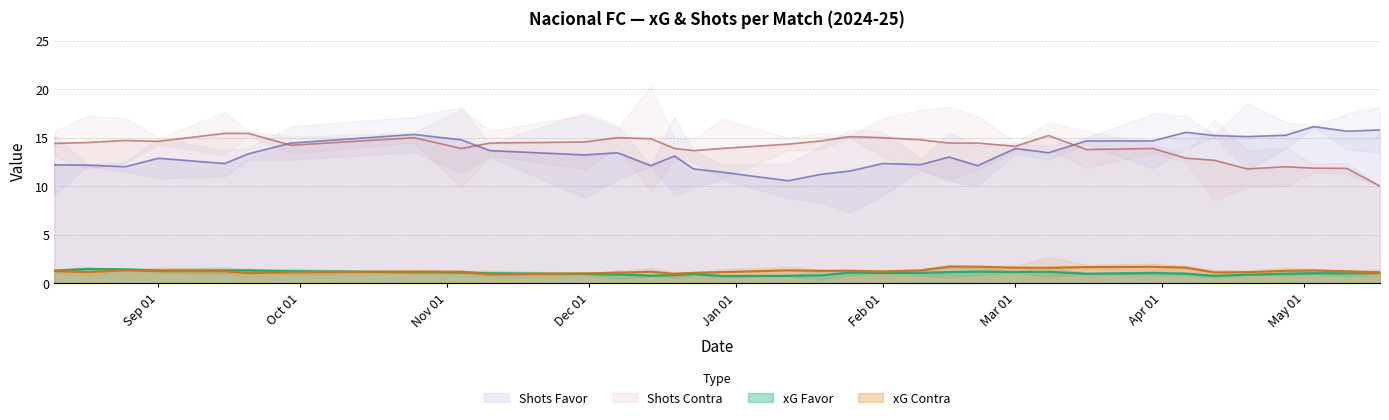

Which series has the largest total across all categories?

Shots Contra